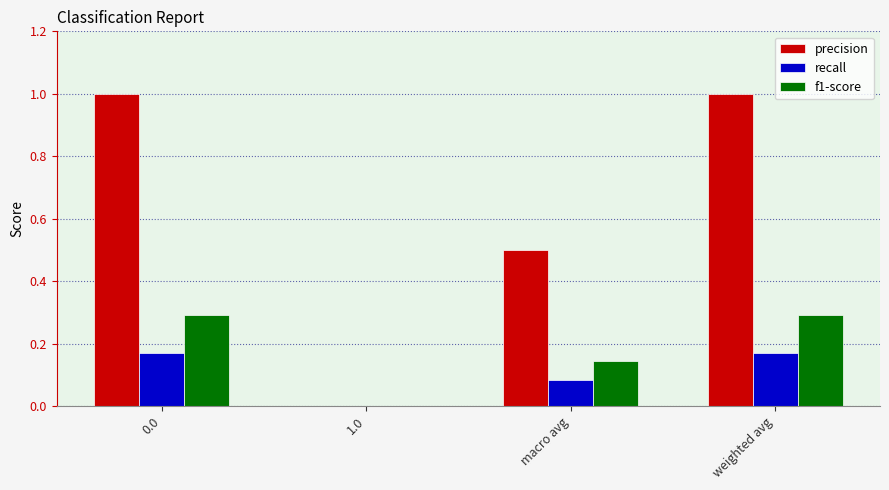

Which series changed the most between macro avg and weighted avg?

precision